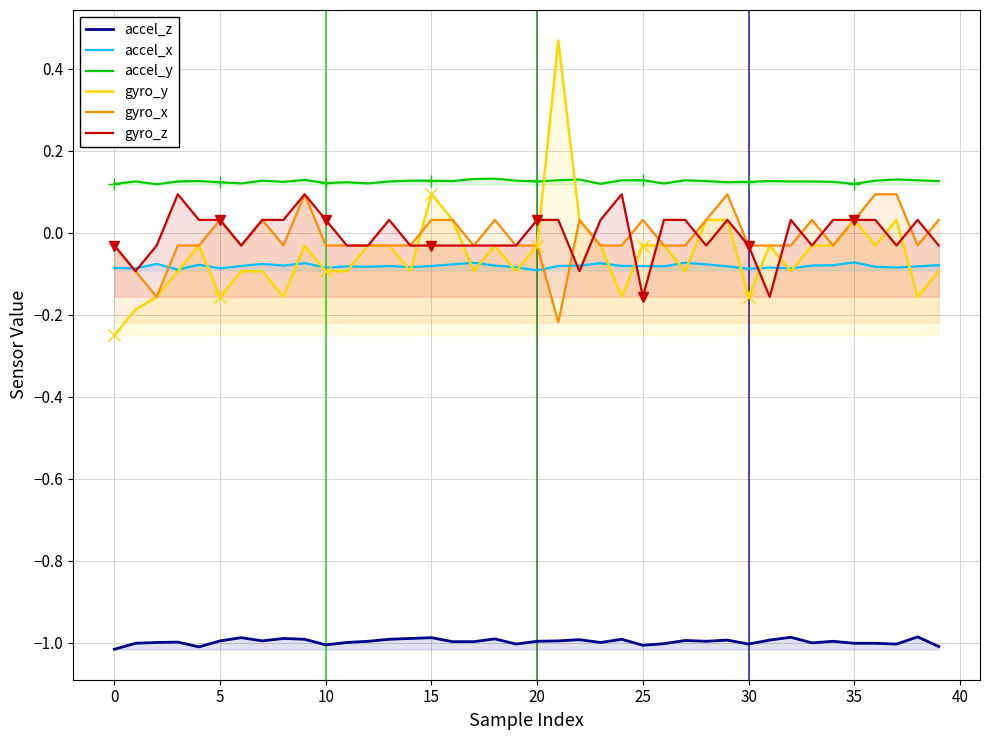

True or false: gyro_y and accel_z cross at least once.

False